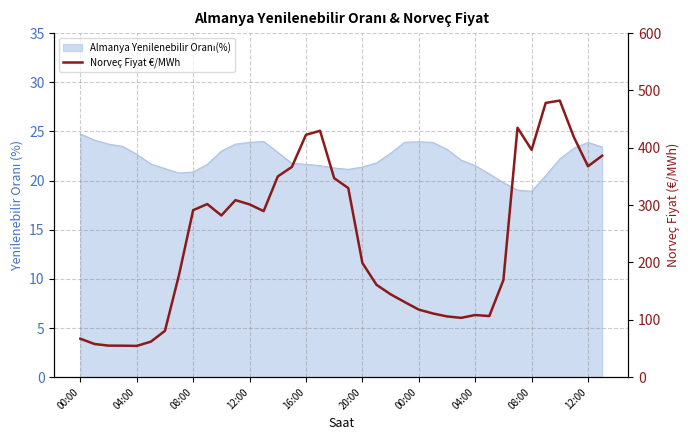

What is the label of the 7th point from the left?

00:00